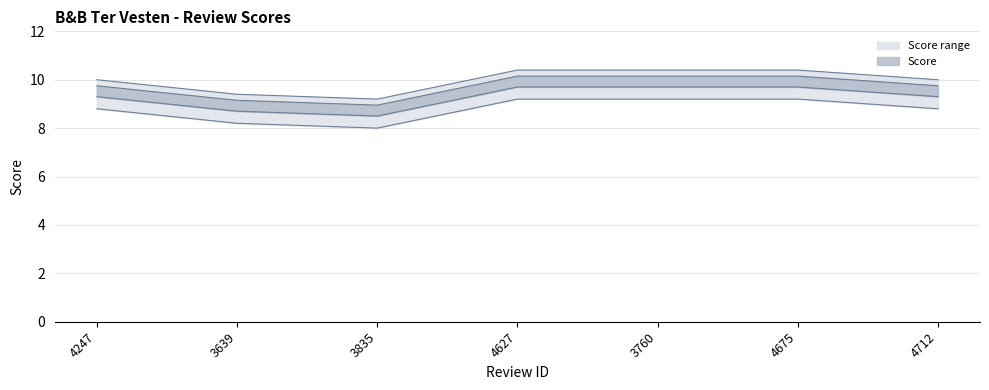

Which category has the highest value across all series?

4627